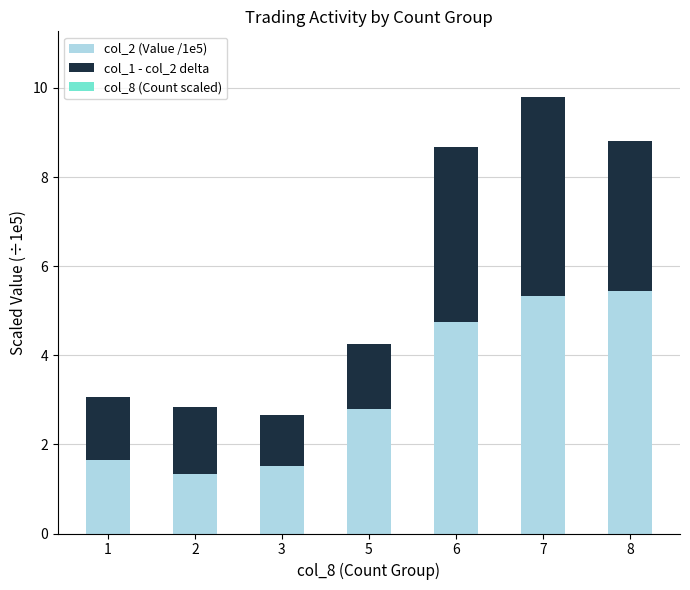

The col_2 (Value /1e5) series shows 1.6 at 1. True or false?

True